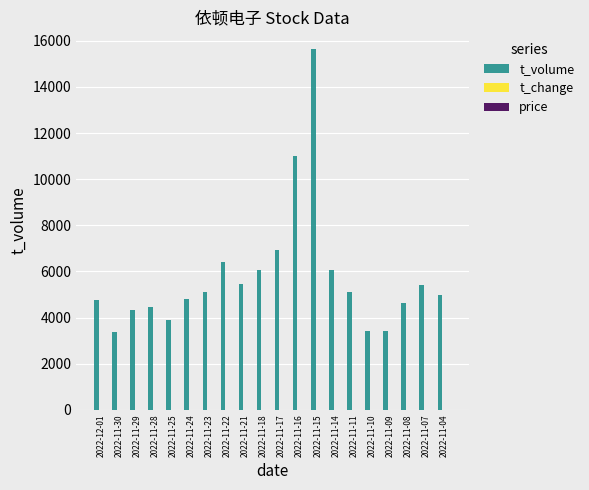

The value of t_volume at 2022-11-08 is 4642.0. True or false?

True